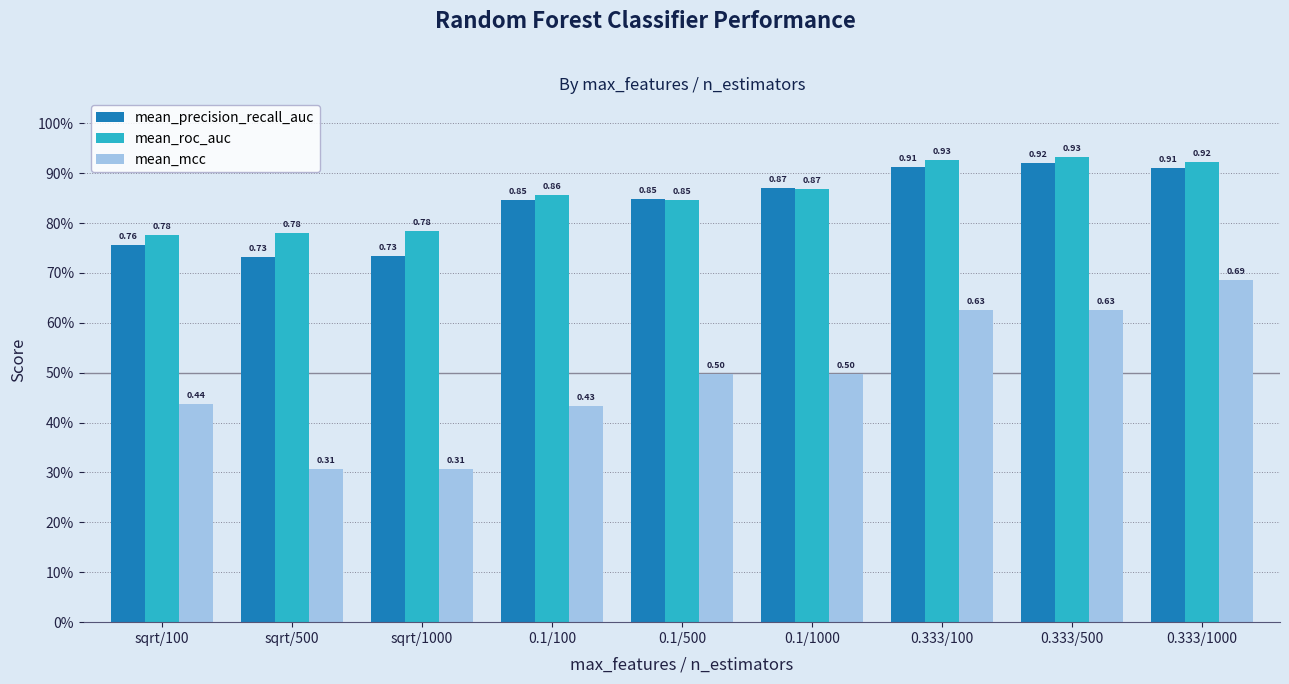

What is the label of the 3rd bar from the right?

0.333/100